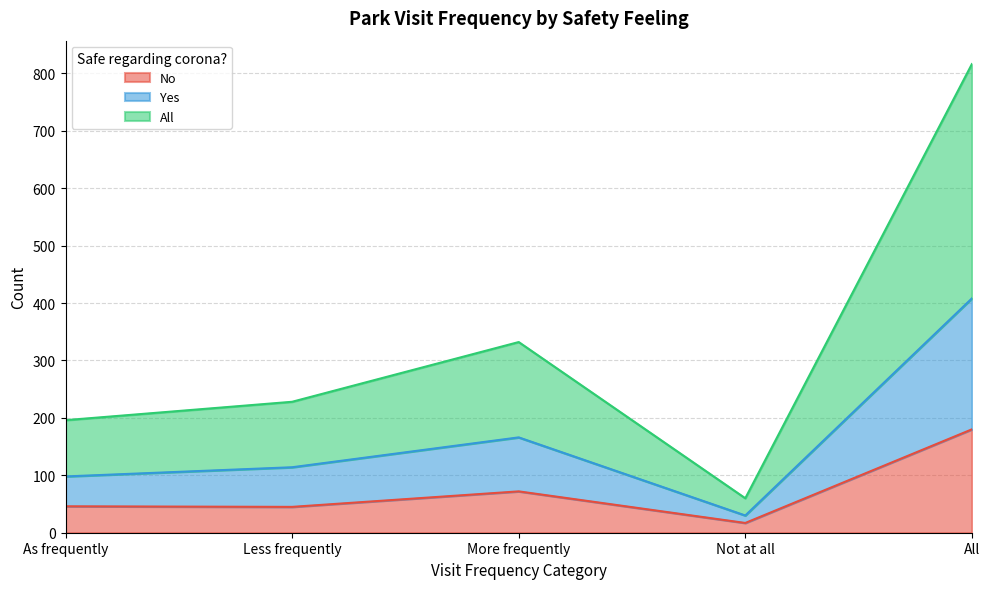

True or false: All has a value of 544 at More frequently.

False